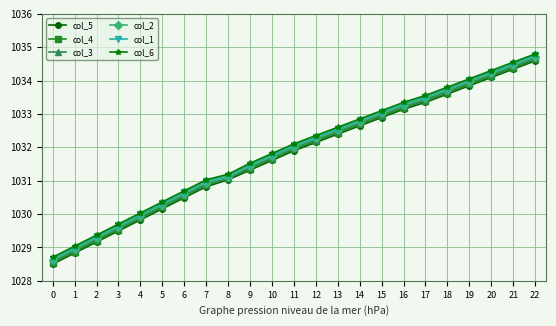

Reading left to right, transcribe all the data shown in this chart.

col_5: 0=1028.5	1=1028.8	2=1029.2	3=1029.5	4=1029.8	5=1030.2	6=1030.5	7=1030.8	8=1031.0	9=1031.3	10=1031.6	11=1031.9	12=1032.1	13=1032.4	14=1032.6	15=1032.9	16=1033.1	17=1033.3	18=1033.6	19=1033.8	20=1034.1	21=1034.3	22=1034.6
col_4: 0=1028.5	1=1028.9	2=1029.2	3=1029.5	4=1029.9	5=1030.2	6=1030.5	7=1030.9	8=1031.1	9=1031.4	10=1031.7	11=1031.9	12=1032.2	13=1032.4	14=1032.7	15=1032.9	16=1033.2	17=1033.4	18=1033.6	19=1033.9	20=1034.1	21=1034.4	22=1034.6
col_3: 0=1028.6	1=1028.9	2=1029.2	3=1029.6	4=1029.9	5=1030.2	6=1030.6	7=1030.9	8=1031.1	9=1031.4	10=1031.7	11=1032.0	12=1032.2	13=1032.5	14=1032.7	15=1033.0	16=1033.2	17=1033.4	18=1033.7	19=1033.9	20=1034.2	21=1034.4	22=1034.7
col_2: 0=1028.6	1=1029.0	2=1029.3	3=1029.6	4=1030.0	5=1030.3	6=1030.6	7=1030.9	8=1031.1	9=1031.4	10=1031.7	11=1032.0	12=1032.3	13=1032.5	14=1032.8	15=1033.0	16=1033.3	17=1033.5	18=1033.7	19=1034.0	20=1034.2	21=1034.5	22=1034.7
col_1: 0=1028.7	1=1029.0	2=1029.3	3=1029.7	4=1030.0	5=1030.3	6=1030.7	7=1031.0	8=1031.2	9=1031.5	10=1031.8	11=1032.1	12=1032.3	13=1032.6	14=1032.8	15=1033.1	16=1033.3	17=1033.5	18=1033.8	19=1034.0	20=1034.3	21=1034.5	22=1034.8
col_6: 0=1028.7	1=1029.0	2=1029.4	3=1029.7	4=1030.0	5=1030.4	6=1030.7	7=1031.0	8=1031.2	9=1031.5	10=1031.8	11=1032.1	12=1032.4	13=1032.6	14=1032.9	15=1033.1	16=1033.3	17=1033.6	18=1033.8	19=1034.1	20=1034.3	21=1034.6	22=1034.8